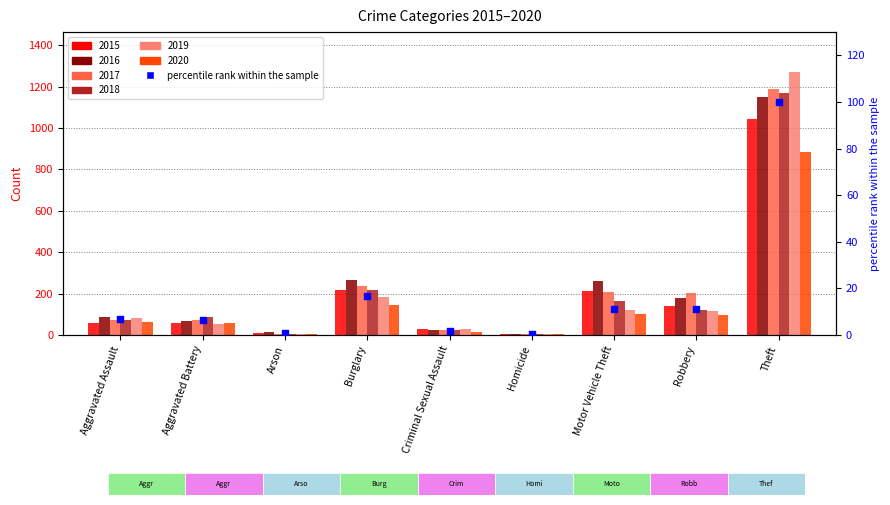

Which has a higher value, Motor Vehicle Theft or Burglary?

Burglary